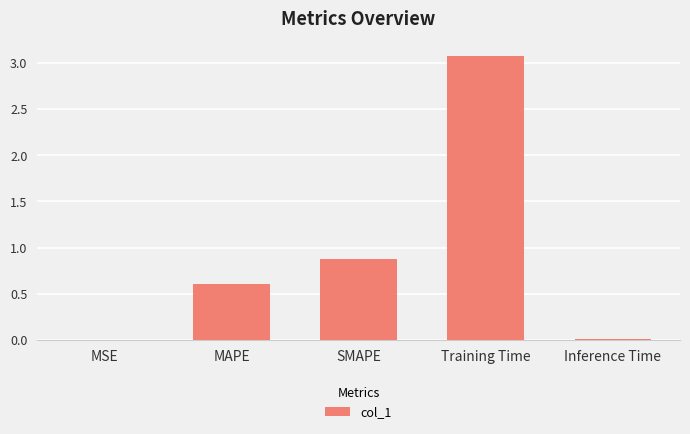

What is the sum of the values at MSE and MAPE?

0.6